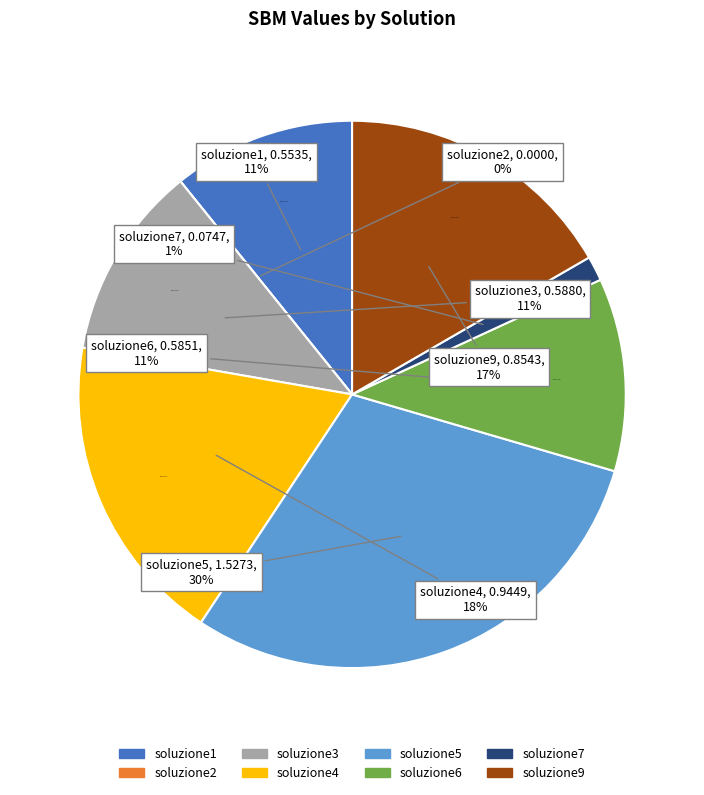

What percentage is the soluzione4 slice, to the nearest percent?

18%